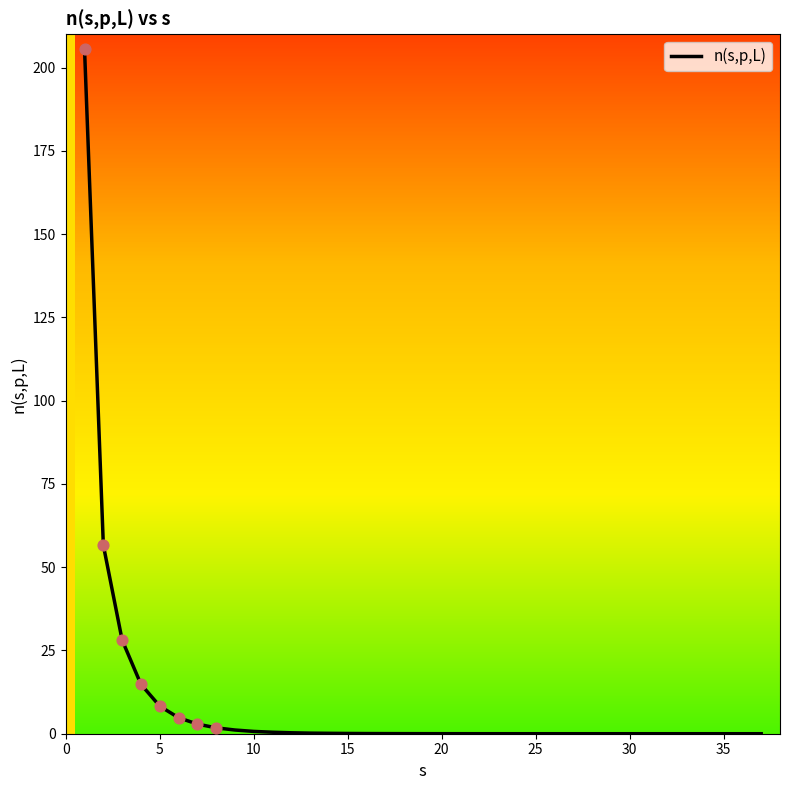

What is the greatest value displayed?

205.5